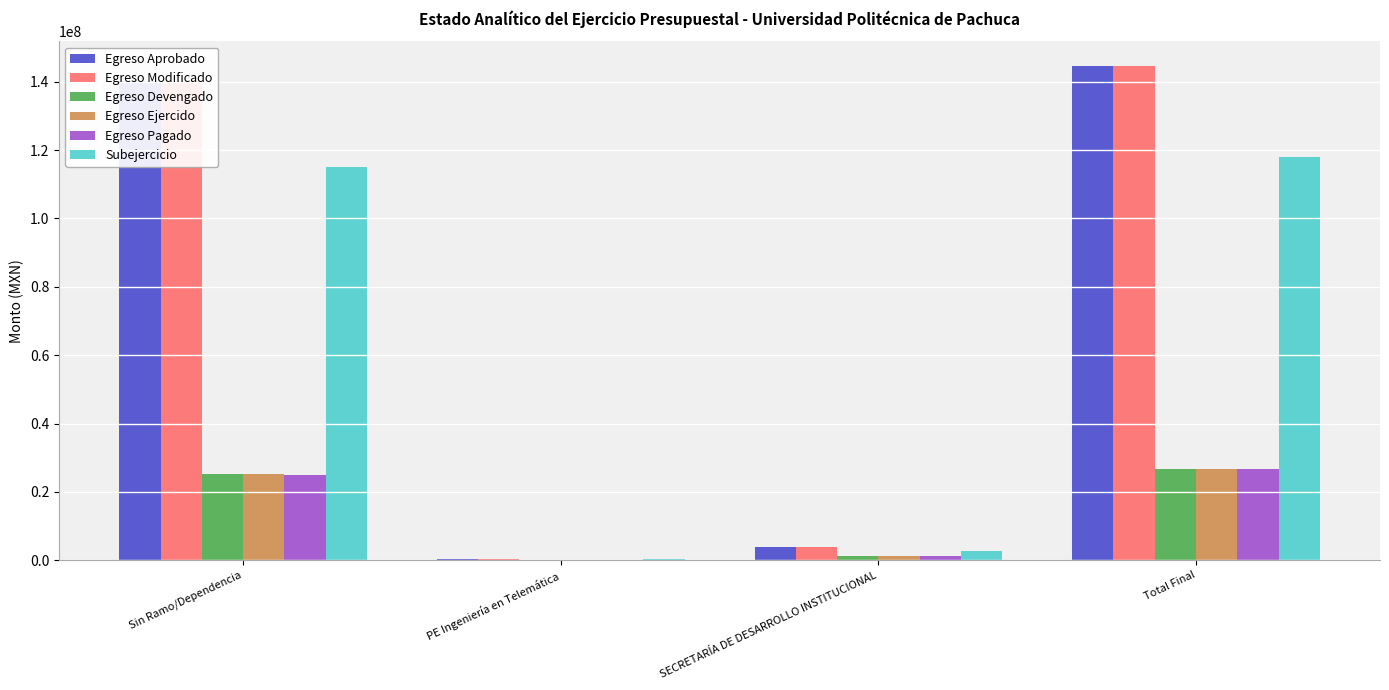

What is the maximum value shown in the chart?

144578422.0